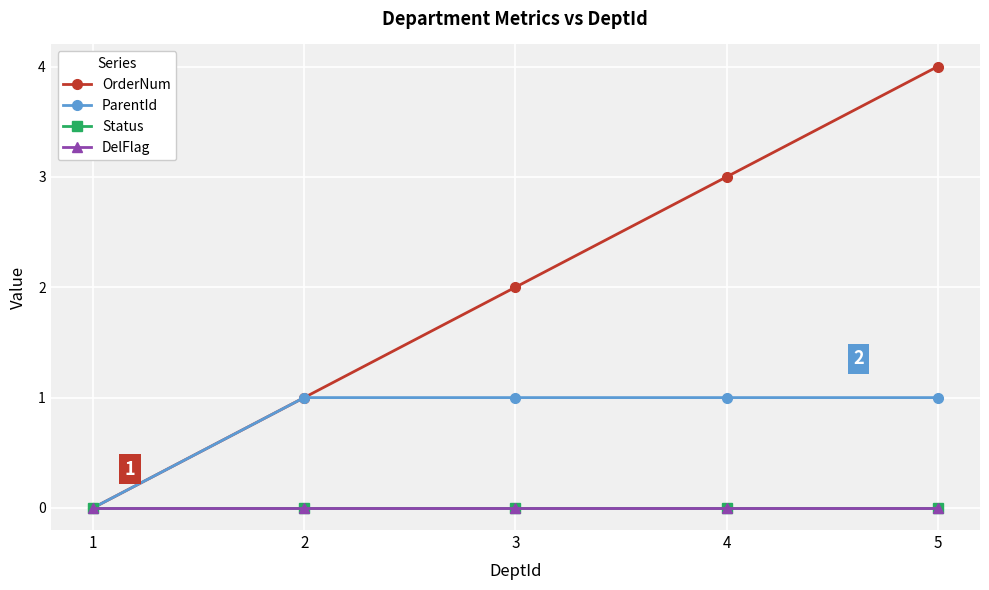

Where is ParentId nearest to the value 0?

1